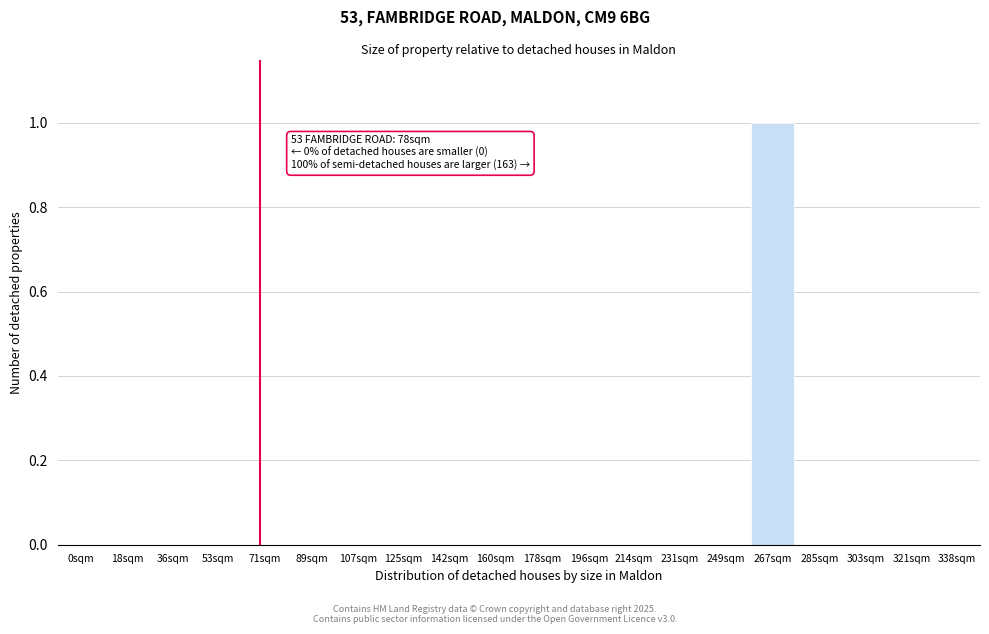

Reading right to left, list all the values displayed in this chart.

338sqm=0	321sqm=0	303sqm=0	285sqm=0	267sqm=1	249sqm=0	231sqm=0	214sqm=0	196sqm=0	178sqm=0	160sqm=0	142sqm=0	125sqm=0	107sqm=0	89sqm=0	71sqm=0	53sqm=0	36sqm=0	18sqm=0	0sqm=0